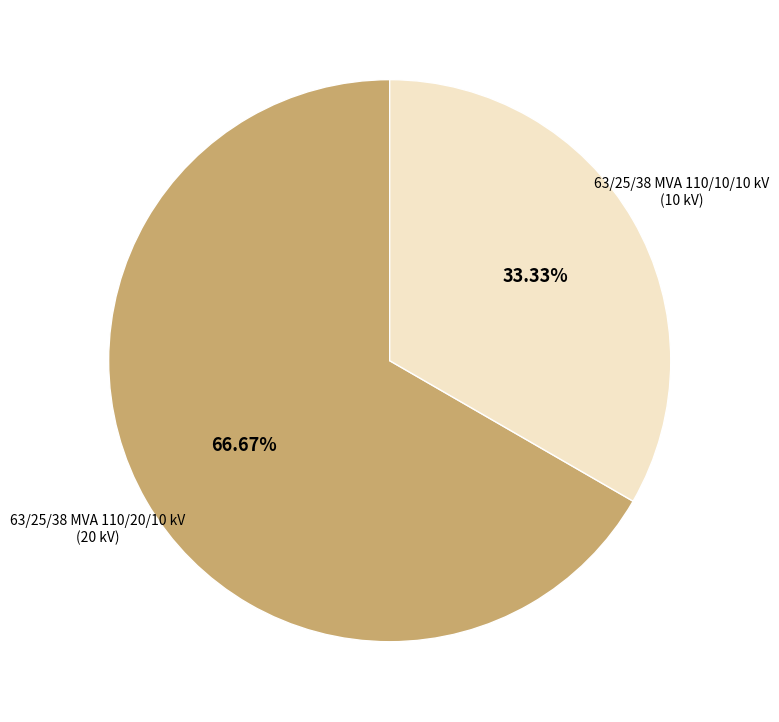

Does any single category account for the majority?

Yes